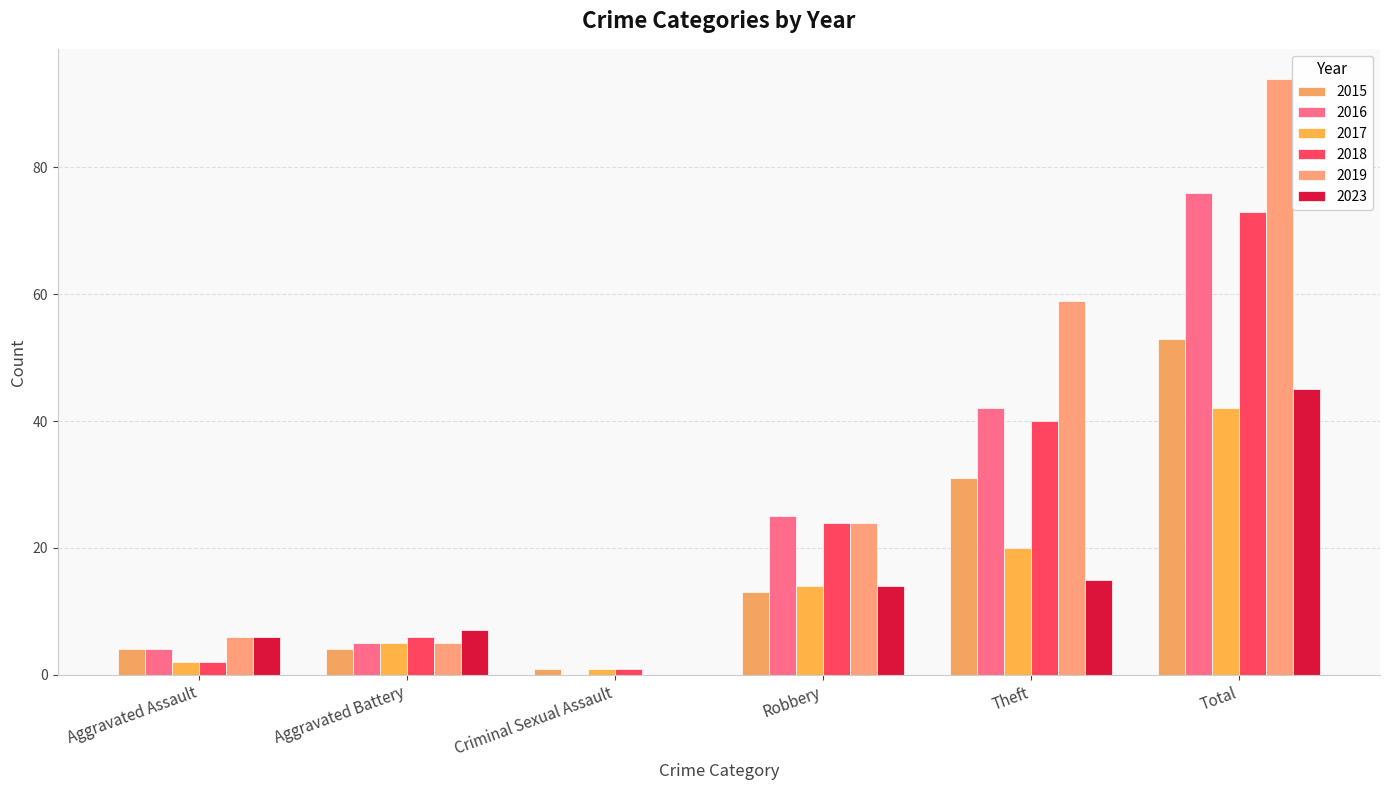

What is the difference between the maximum and second lowest values in the 2017 series?

40